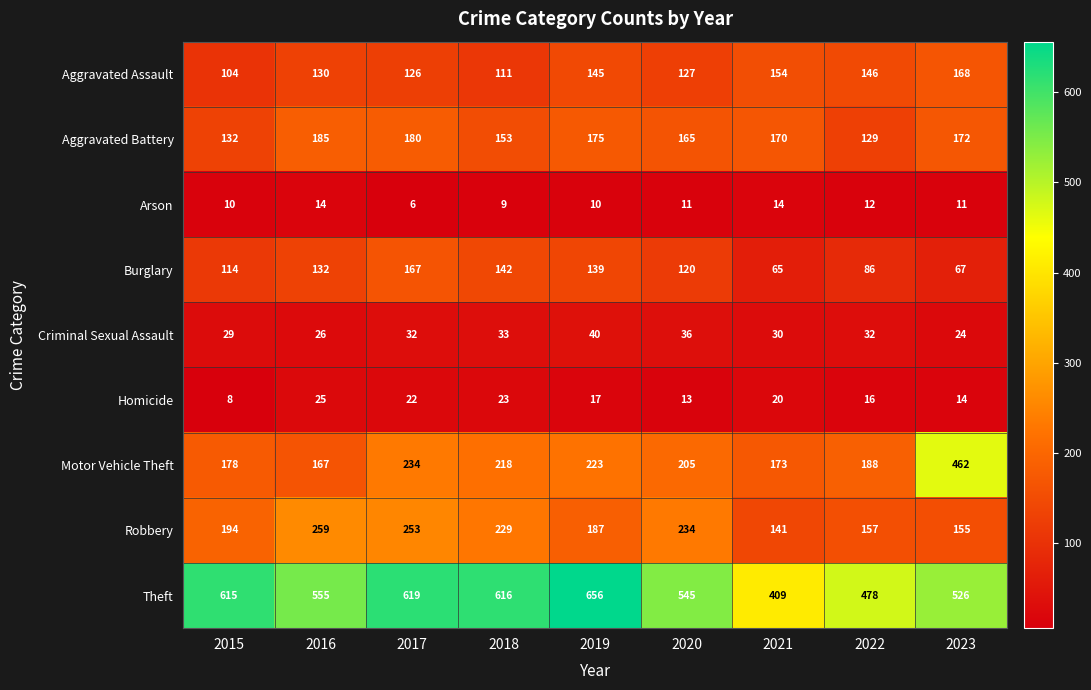

Between 2021 and 2022, which series saw the biggest shift?

Theft